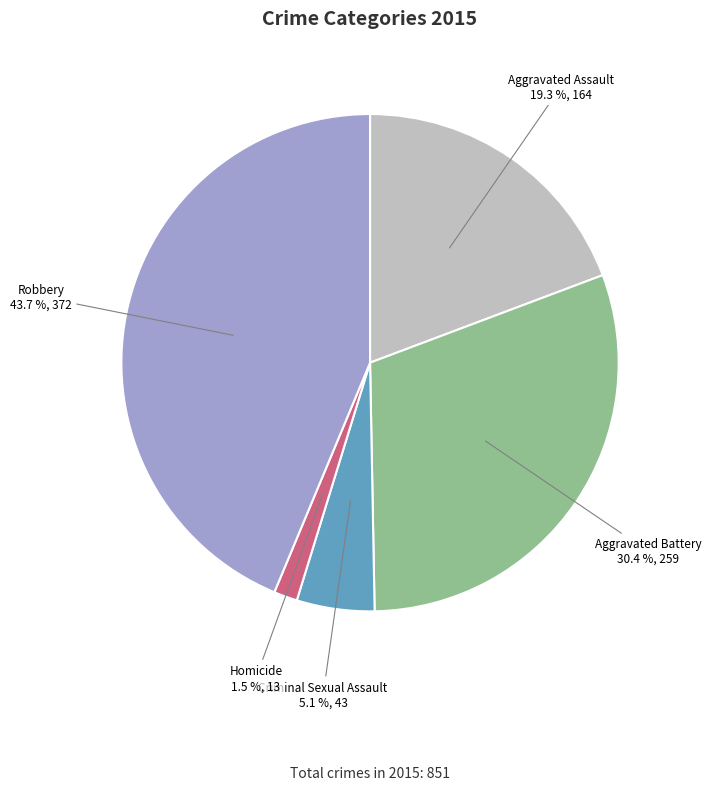

Between Homicide and Aggravated Assault, which is larger?

Aggravated Assault